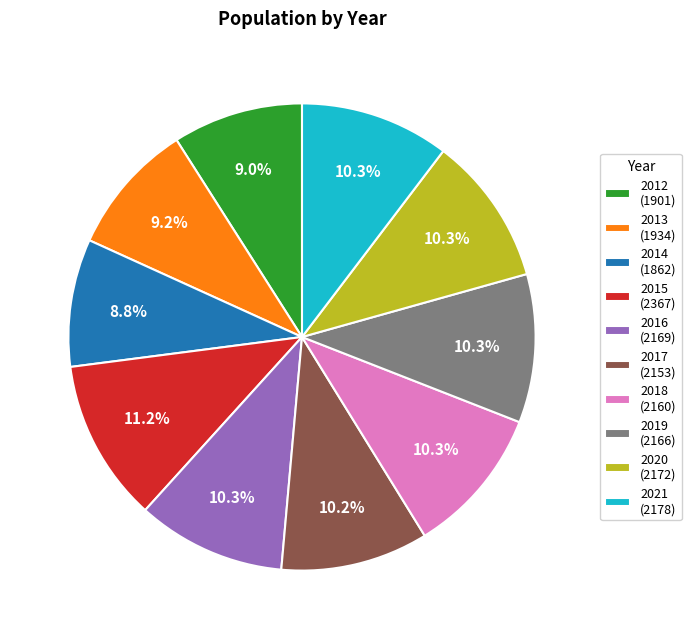

To the nearest percent, what percentage of the pie is 2018?

10%